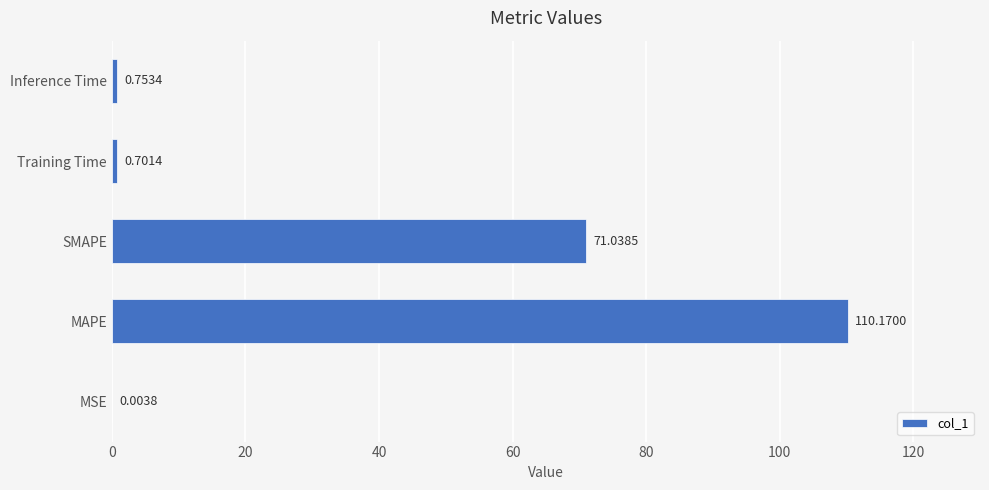

What is the sum of all values?

182.7